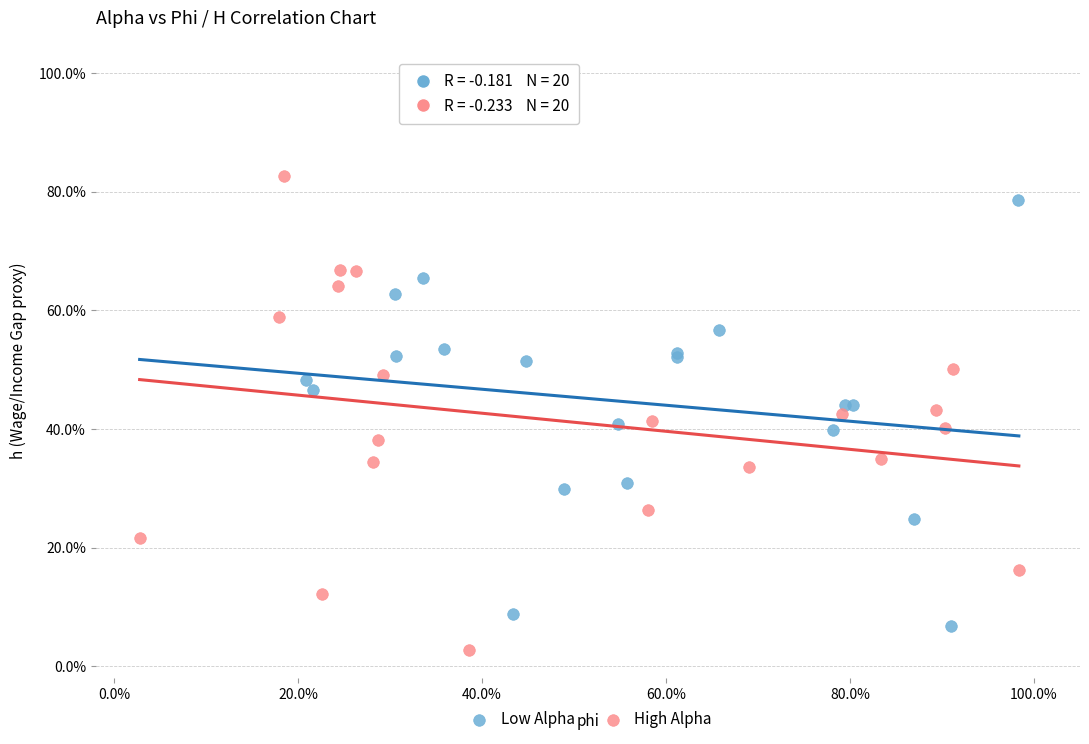

What are all the series names shown in the legend?

Low Alpha, High Alpha